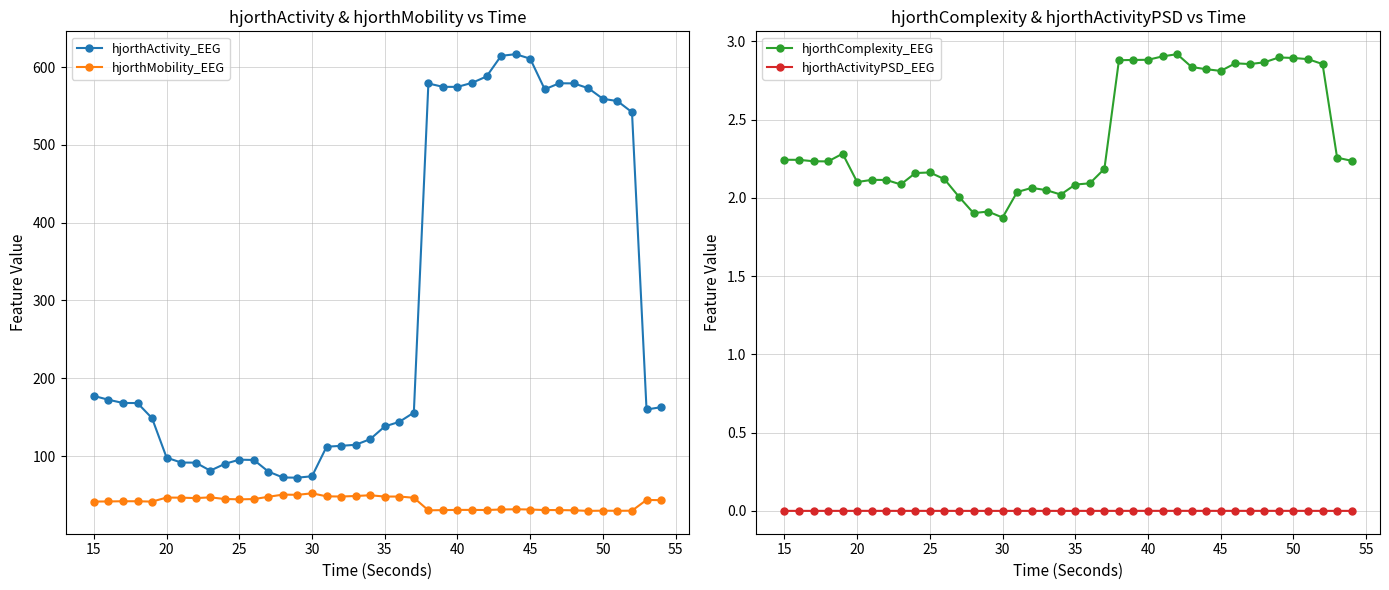

True or false: hjorthComplexity_EEG and hjorthActivityPSD_EEG intersect in this chart.

False